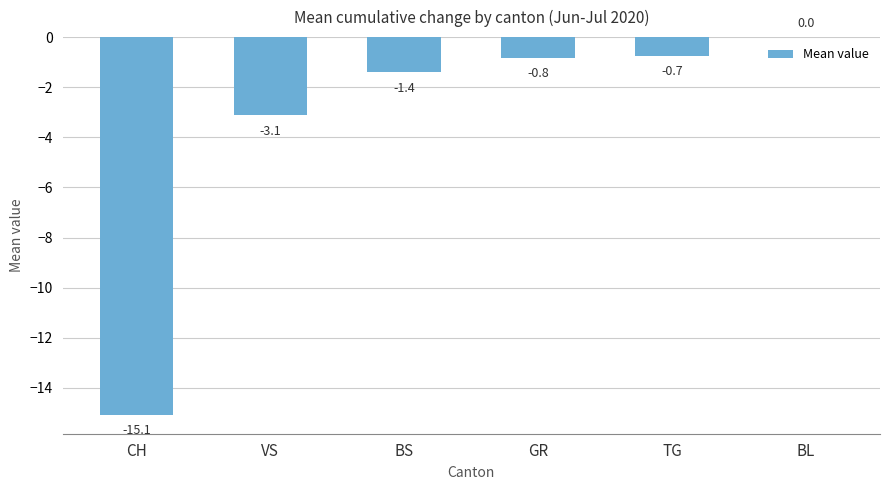

Between BS and BL, which is larger?

BL